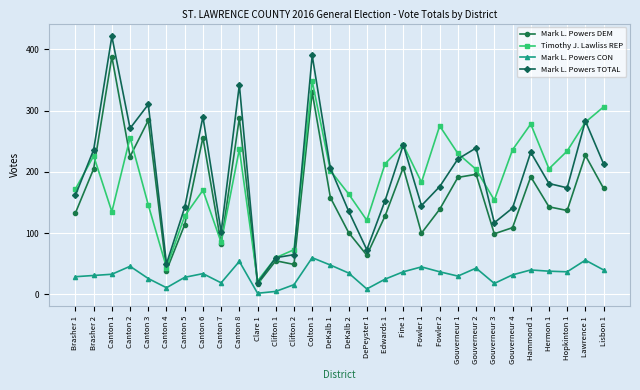

Which series has the largest range (max minus min)?

Mark L. Powers TOTAL